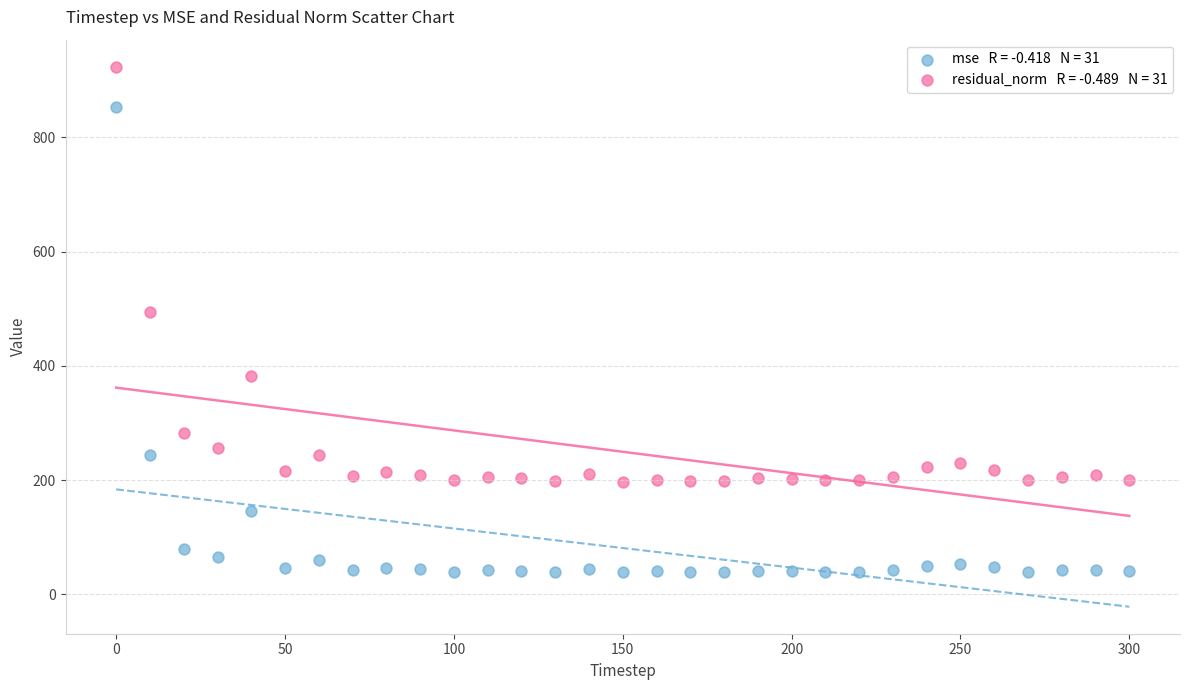

Across all series, what Y value is closest to 481?

494.4